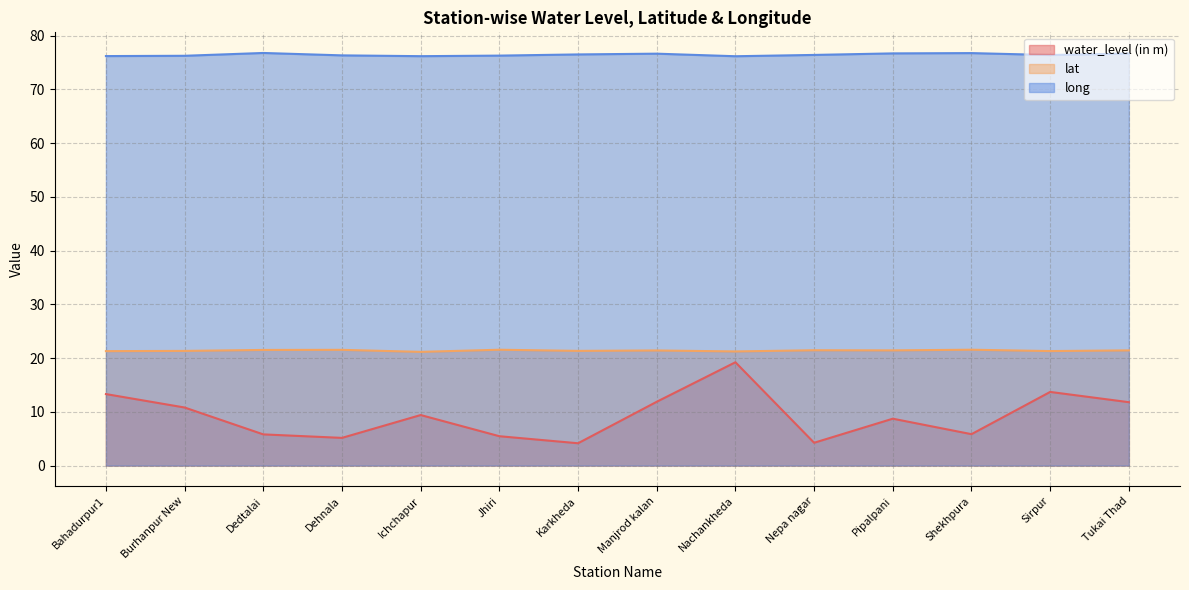

Between Shekhpura and Tukai Thad, which series saw the biggest shift?

water_level (in m)